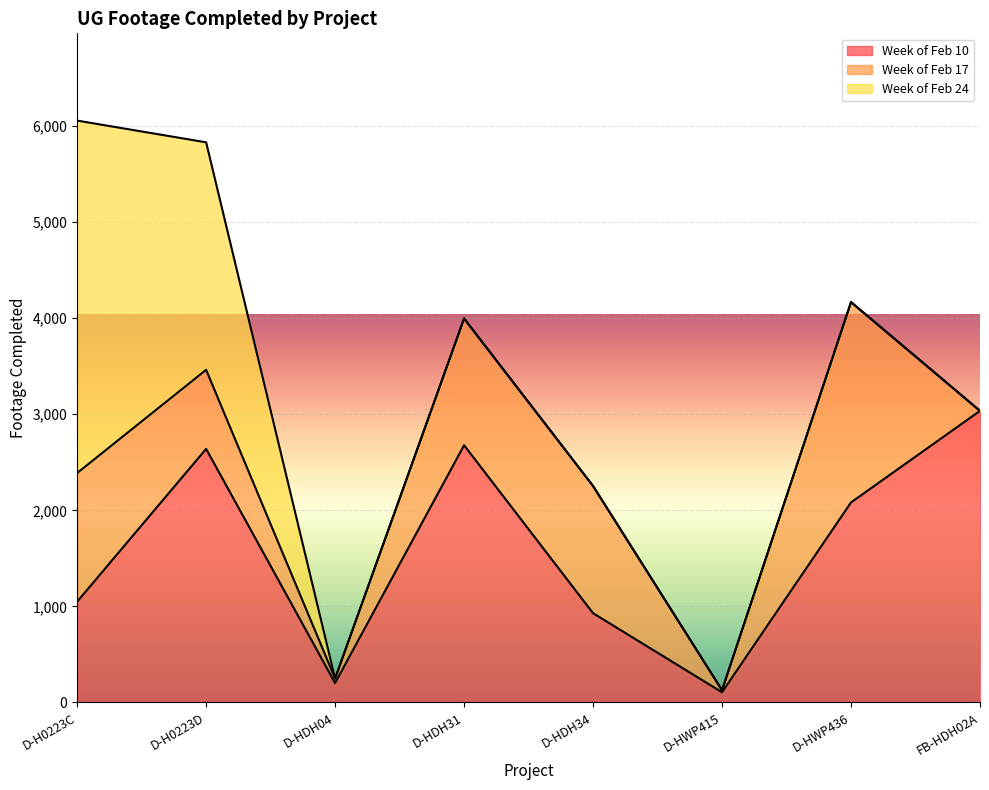

Does the chart display data point markers on the line(s)?

No